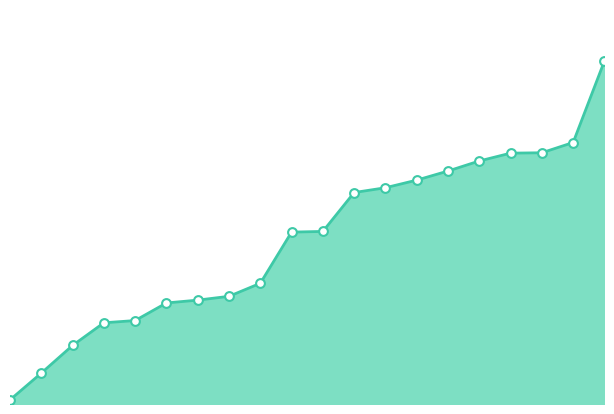

How many lines are shown in the chart?

1